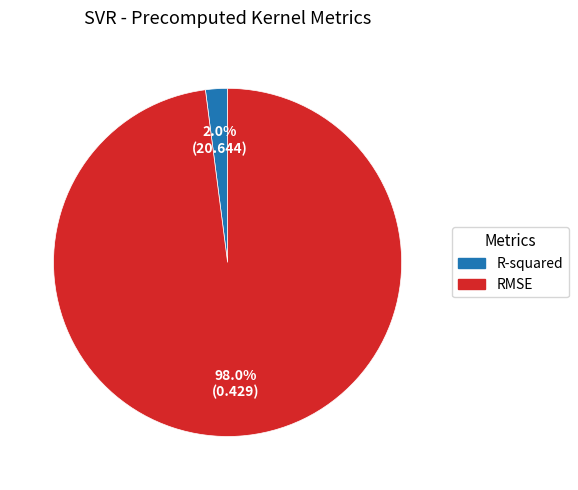

To the nearest percent, what is the combined percentage of R-squared and RMSE?

100%